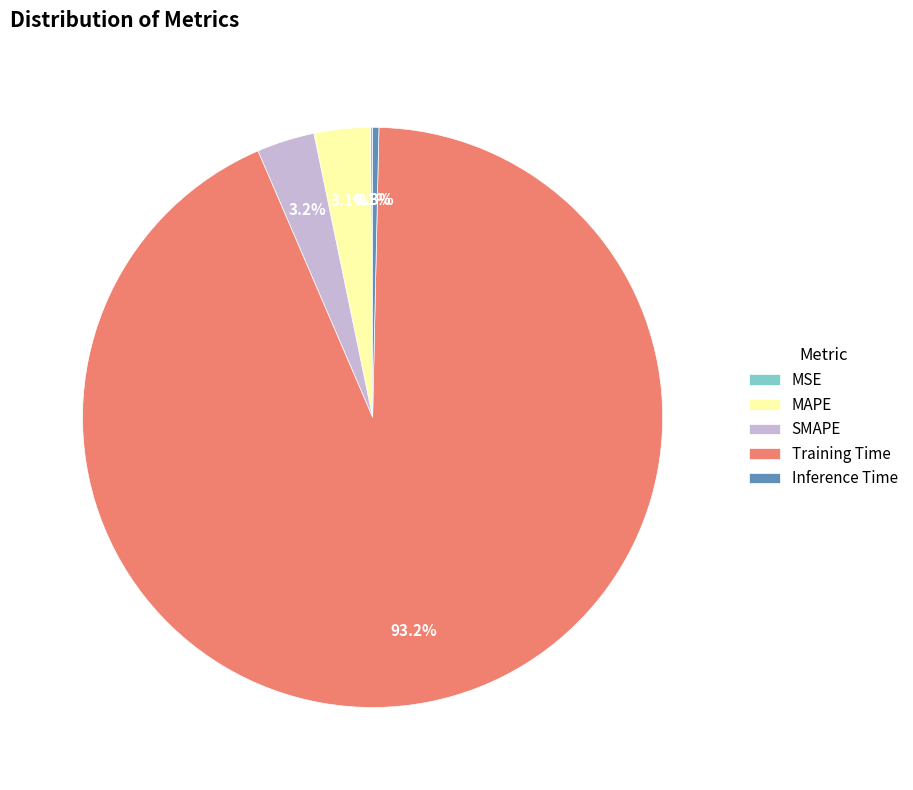

Is SMAPE the majority of the pie?

No